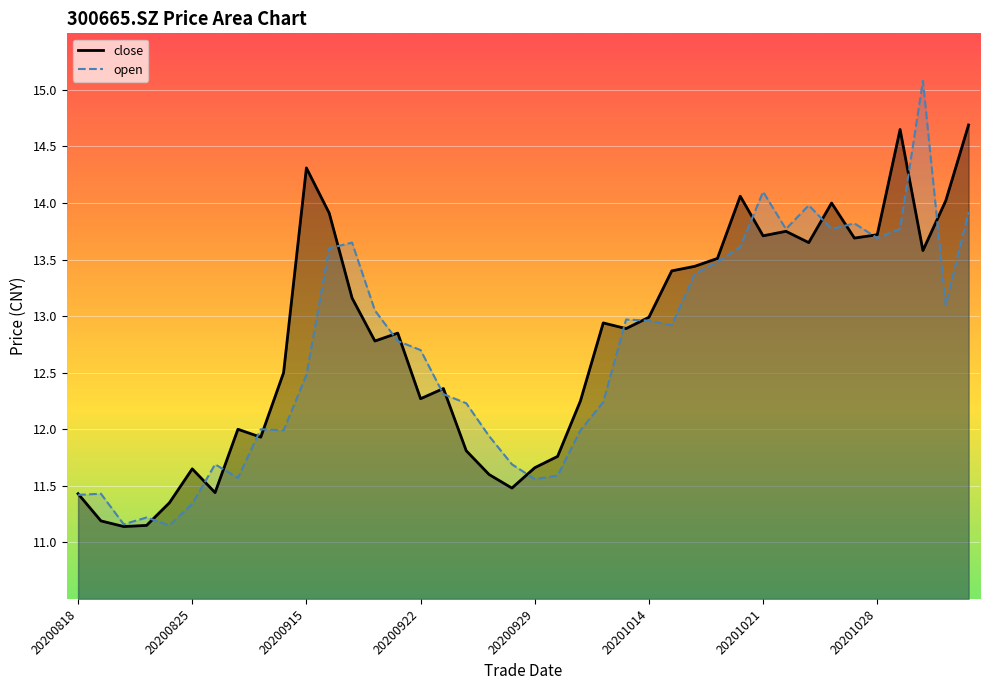

What is the total value across all series at 23?

25.2